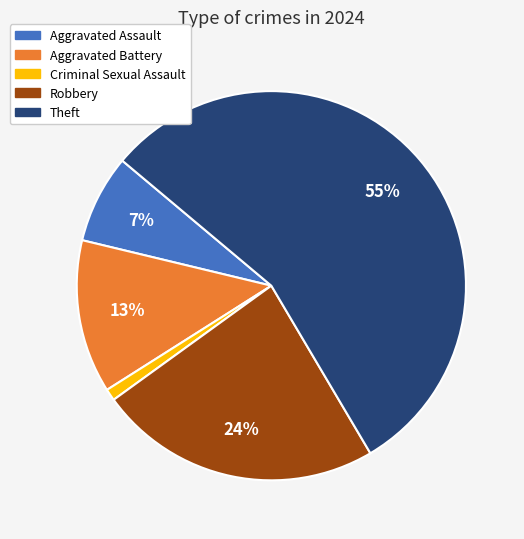

To the nearest percent, what is the average slice percentage?

20%